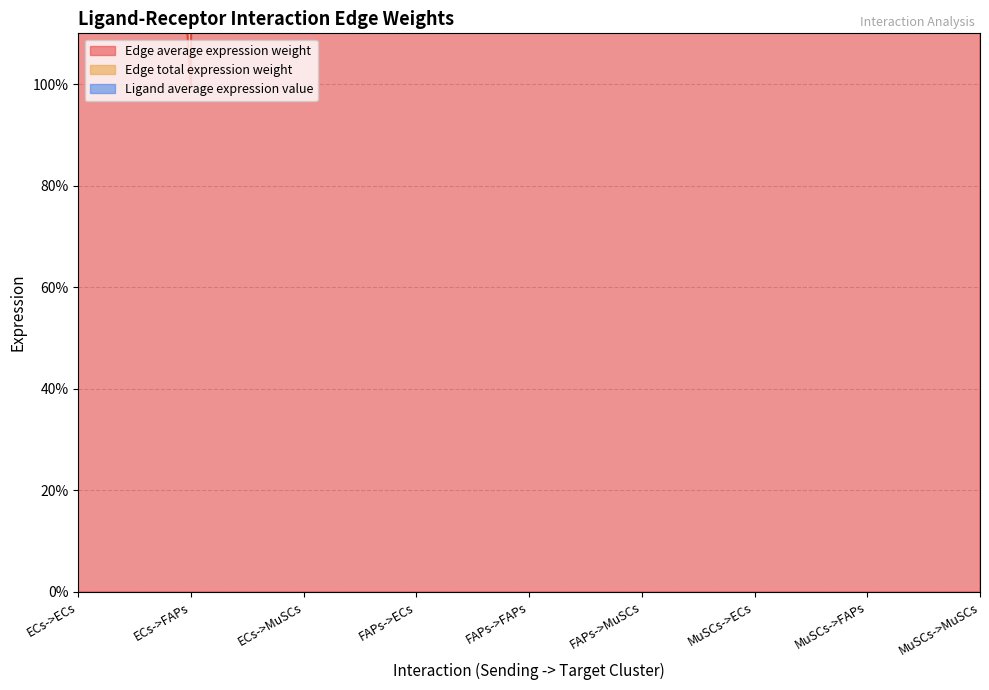

What is the label of the 2nd point from the right?

MuSCs->FAPs